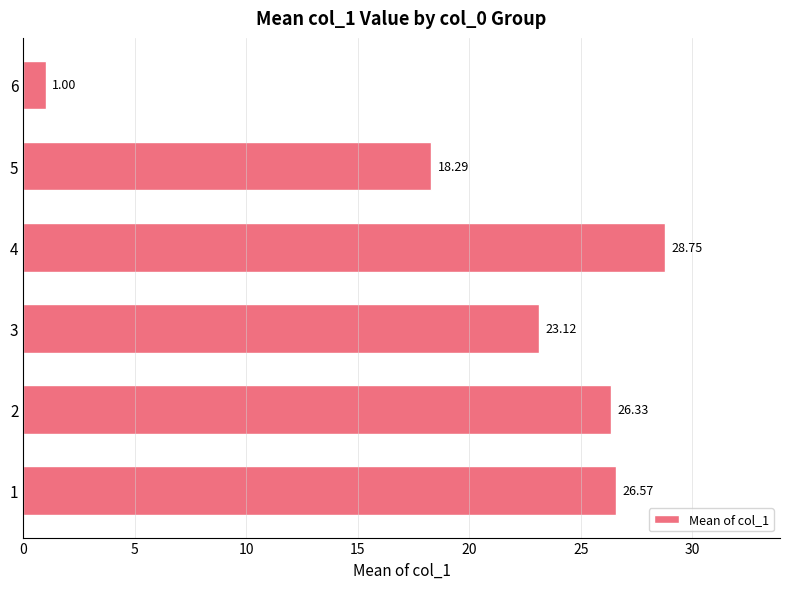

Approximately how many times larger is the value at 4 compared to 3?

1.2